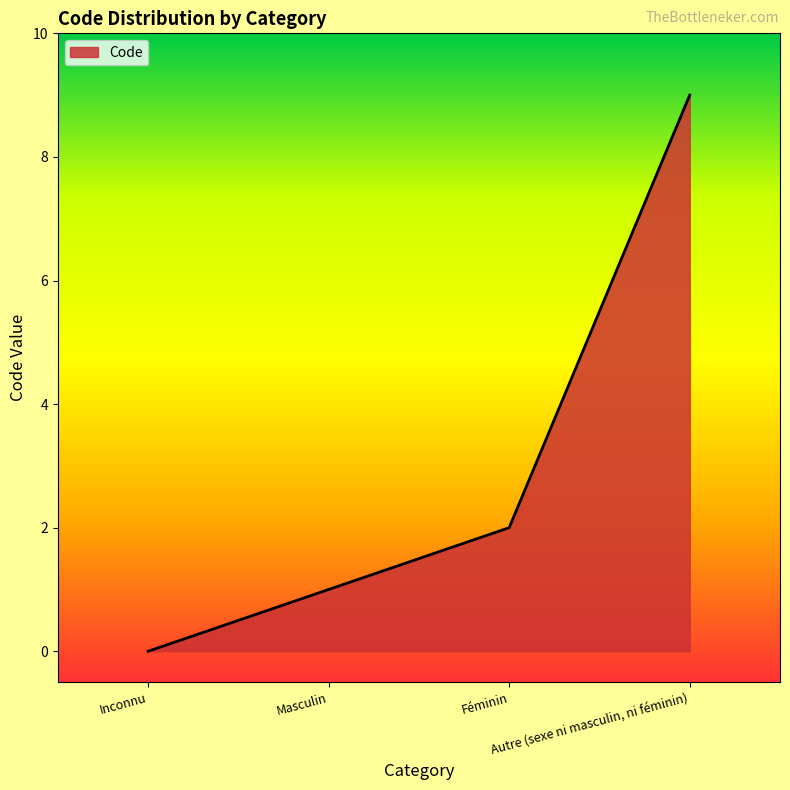

Is it true that the value at Inconnu is 0?

True